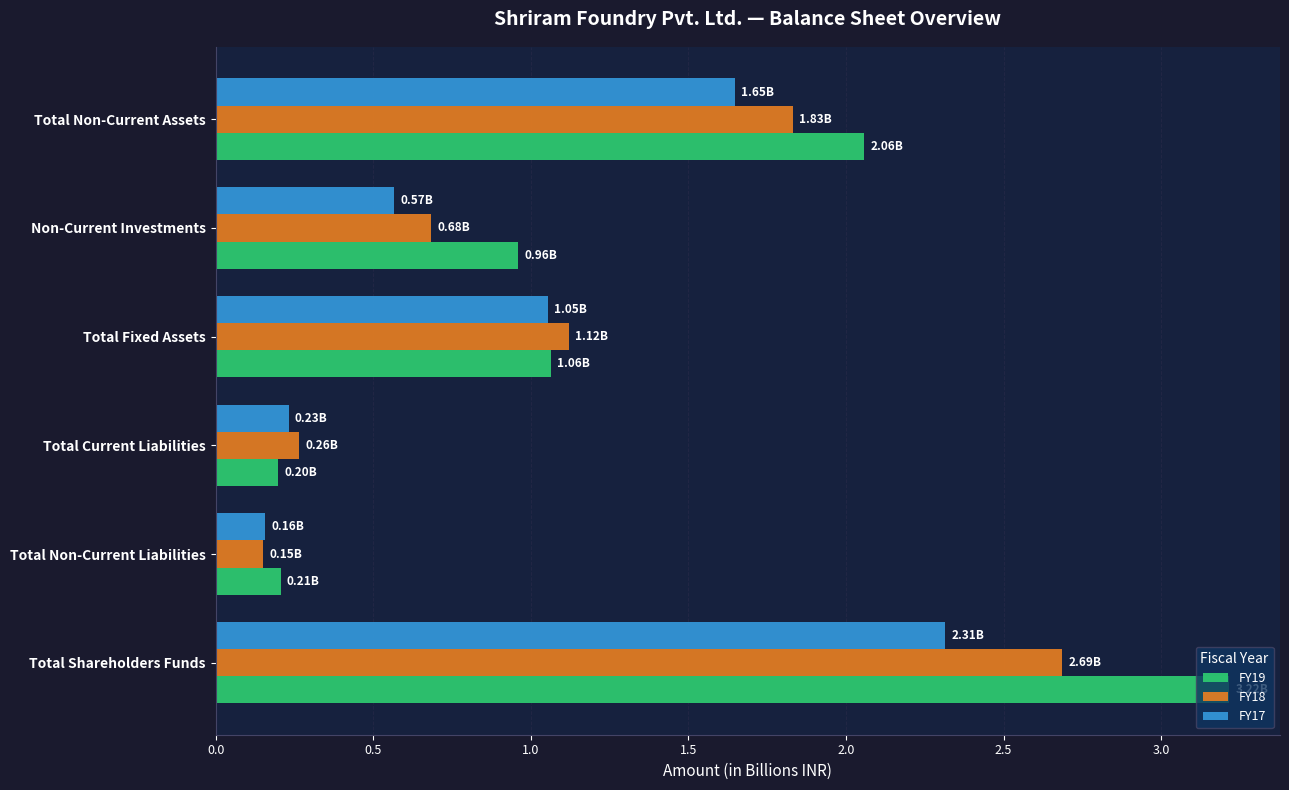

At how many categories does at least one series exceed 1?

3